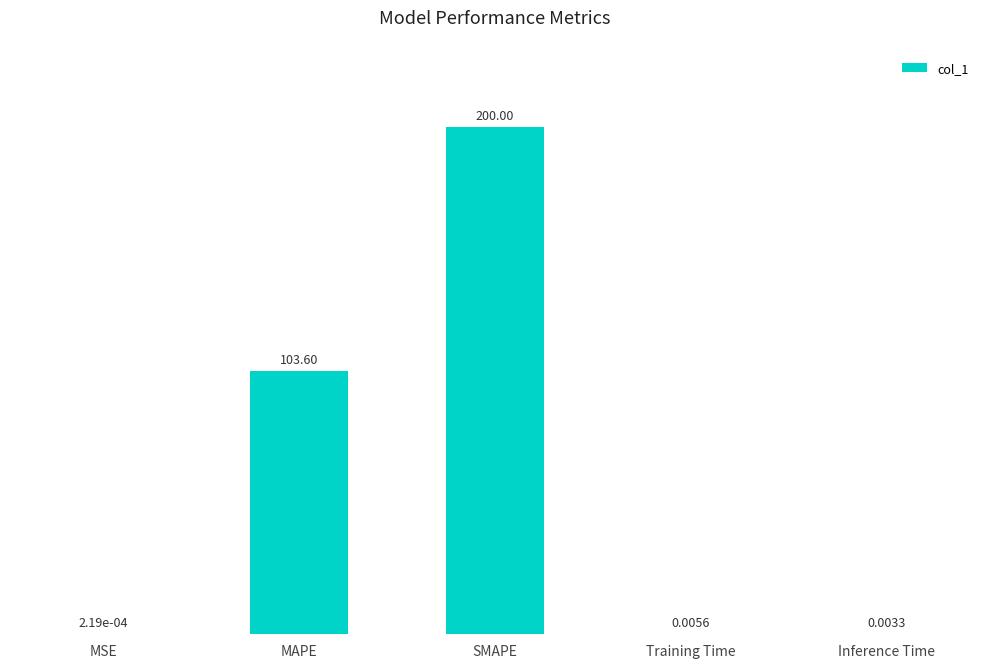

What is the change in value from MAPE to SMAPE?

+96.4